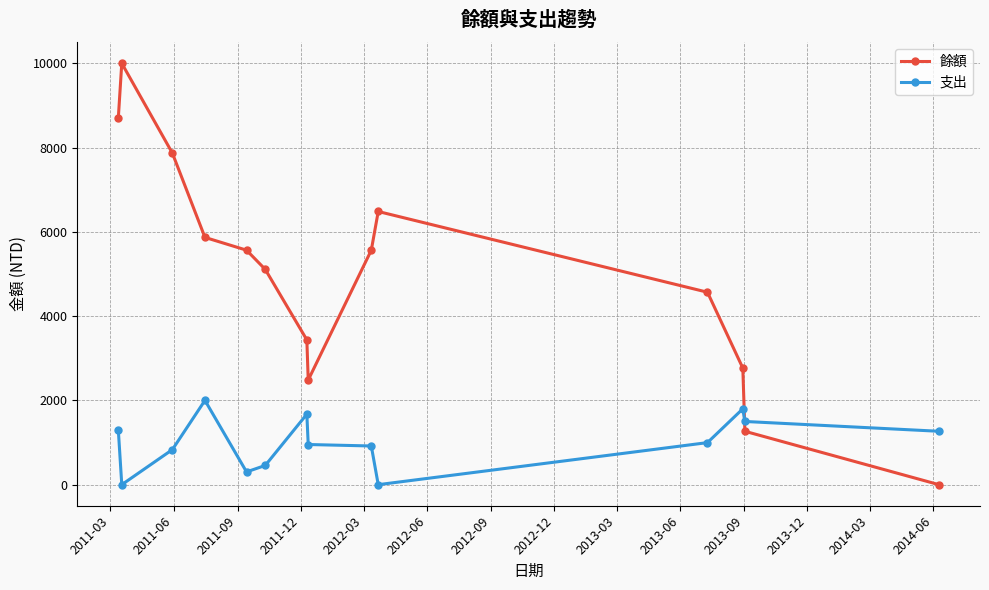

What is the difference between the second highest and minimum values in the 支出 series?

1800